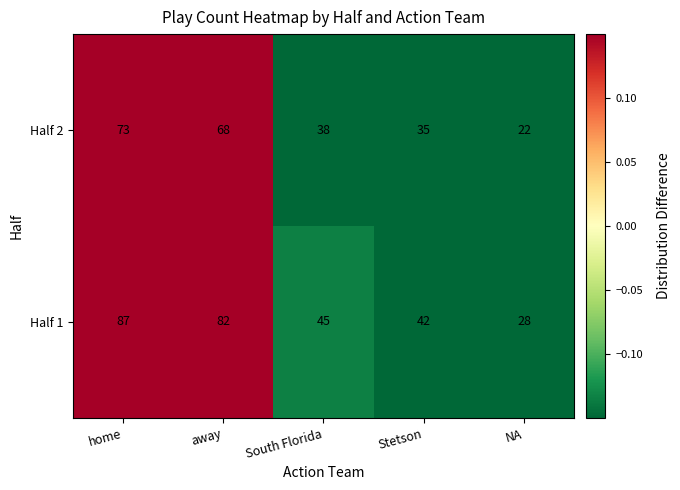

Which series has the largest range (max minus min)?

Half 1